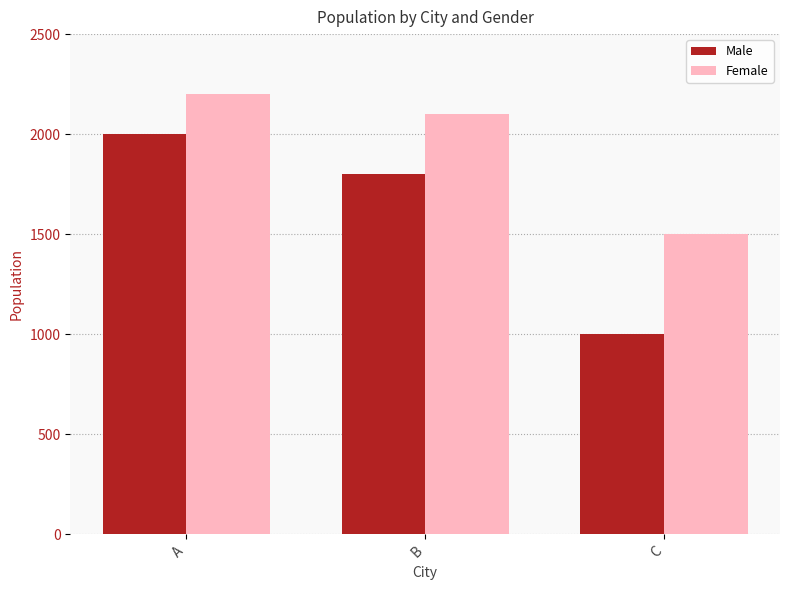

How many bars are there in each group?

2